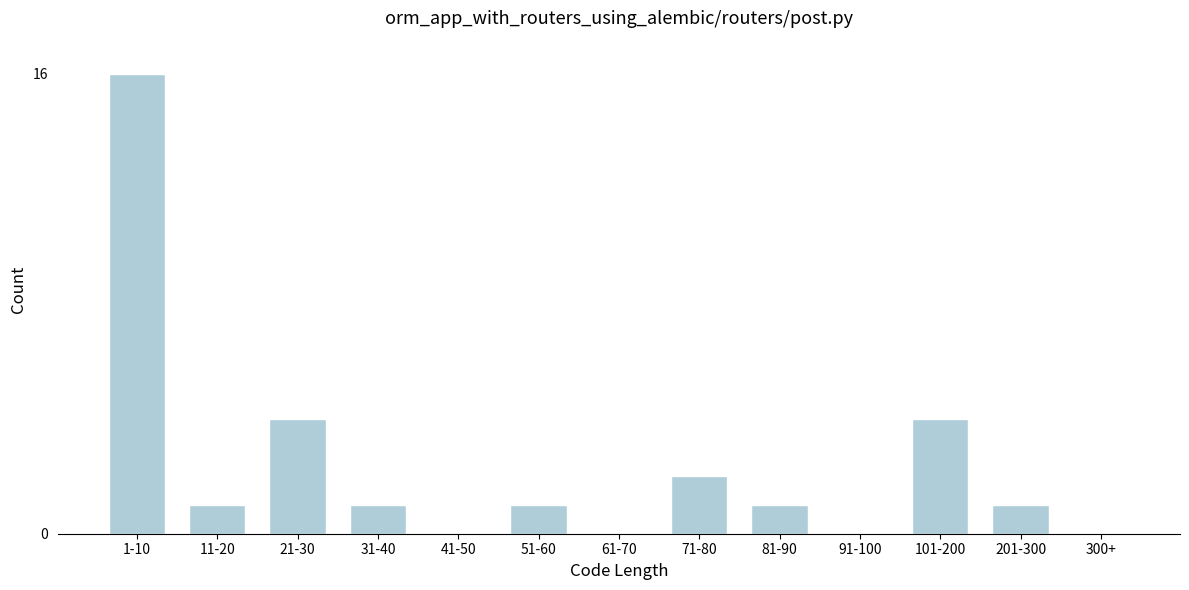

Reading left to right, extract all data points from this chart.

1-10=16	11-20=1	21-30=4	31-40=1	41-50=0	51-60=1	61-70=0	71-80=2	81-90=1	91-100=0	101-200=4	201-300=1	300+=0